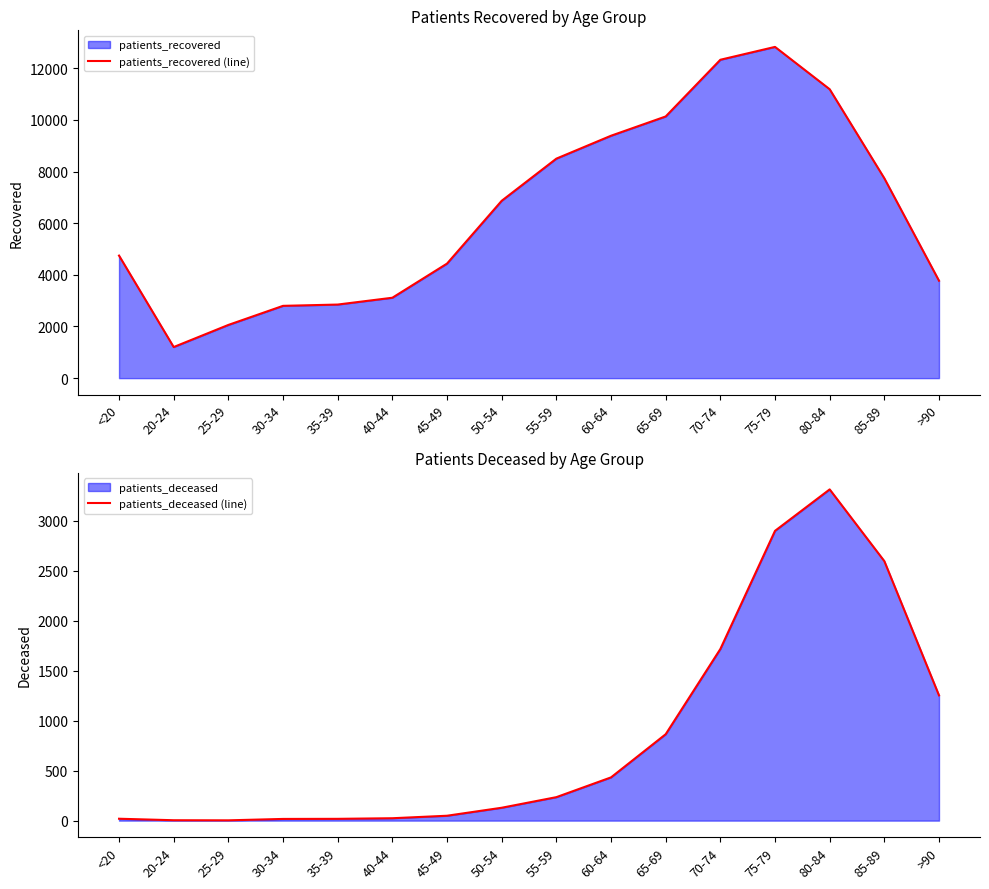

At which label does patients_deceased (line) first exceed 235?

60-64